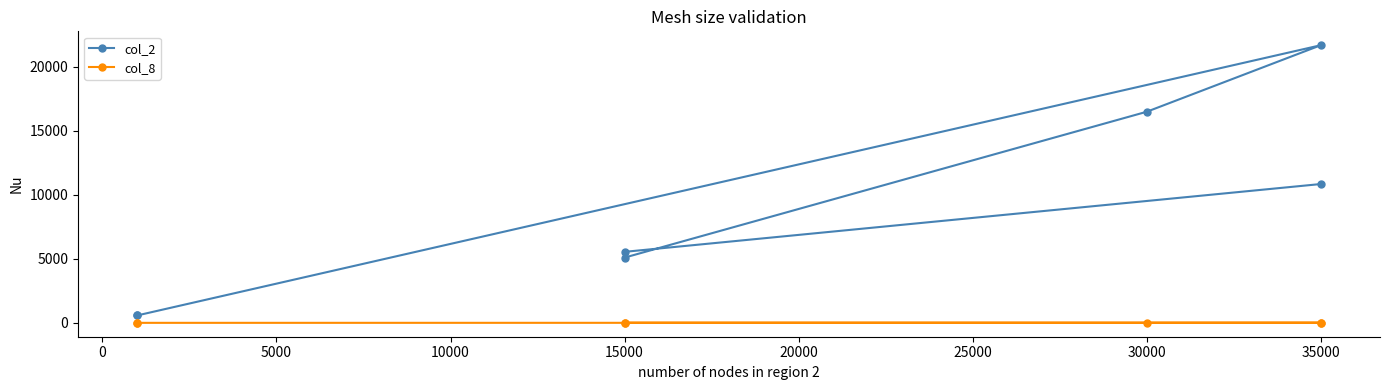

List the series in order of their peak value, lowest first.

col_8, col_2